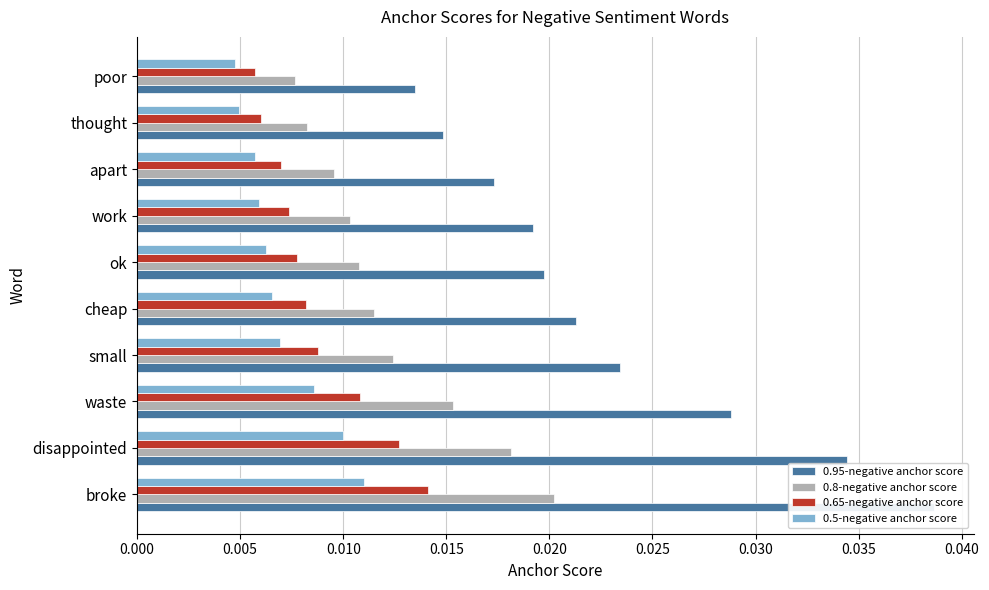

At apart, list the series in order from largest to smallest.

0.95-negative anchor score, 0.8-negative anchor score, 0.65-negative anchor score, 0.5-negative anchor score